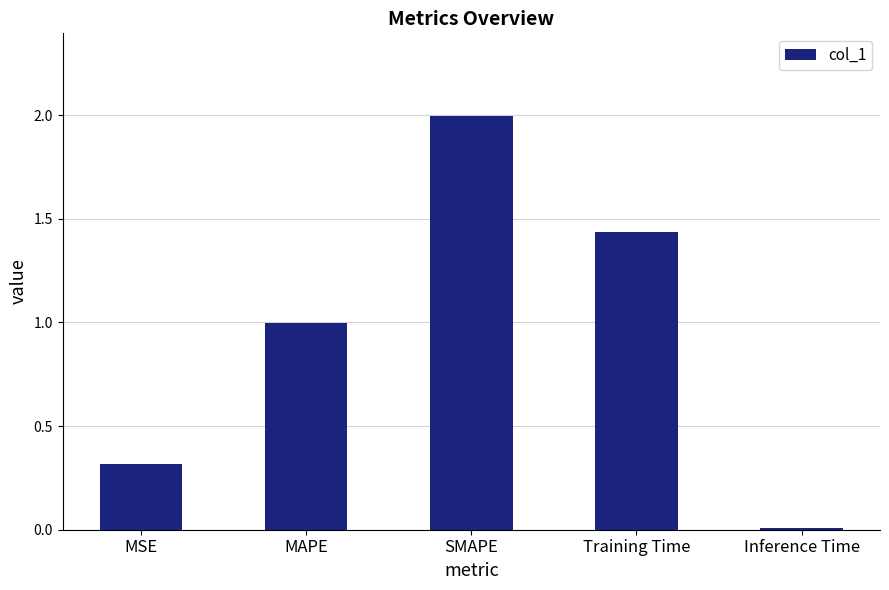

Rank the categories by value from lowest to highest.

Inference Time, MSE, MAPE, Training Time, SMAPE